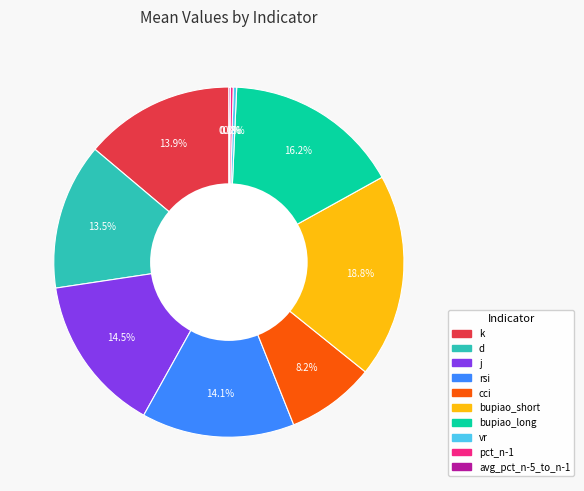

Is there a majority slice in this chart?

No